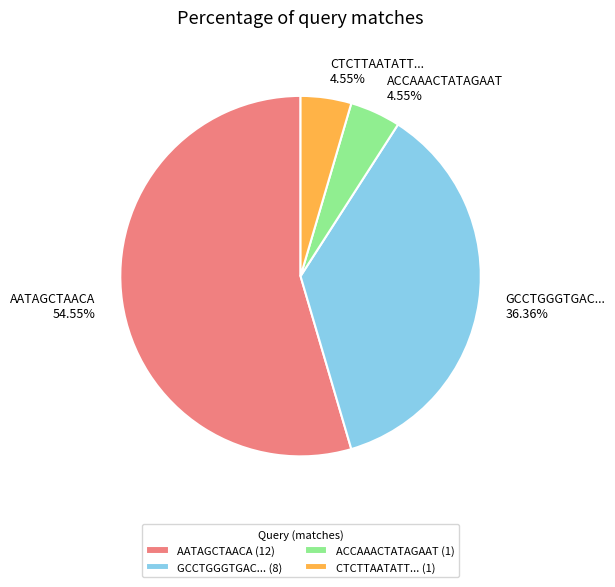

Combined, do AATAGCTAACA 54.55% and CTCTTAATATT... 4.55% account for over 50%?

Yes